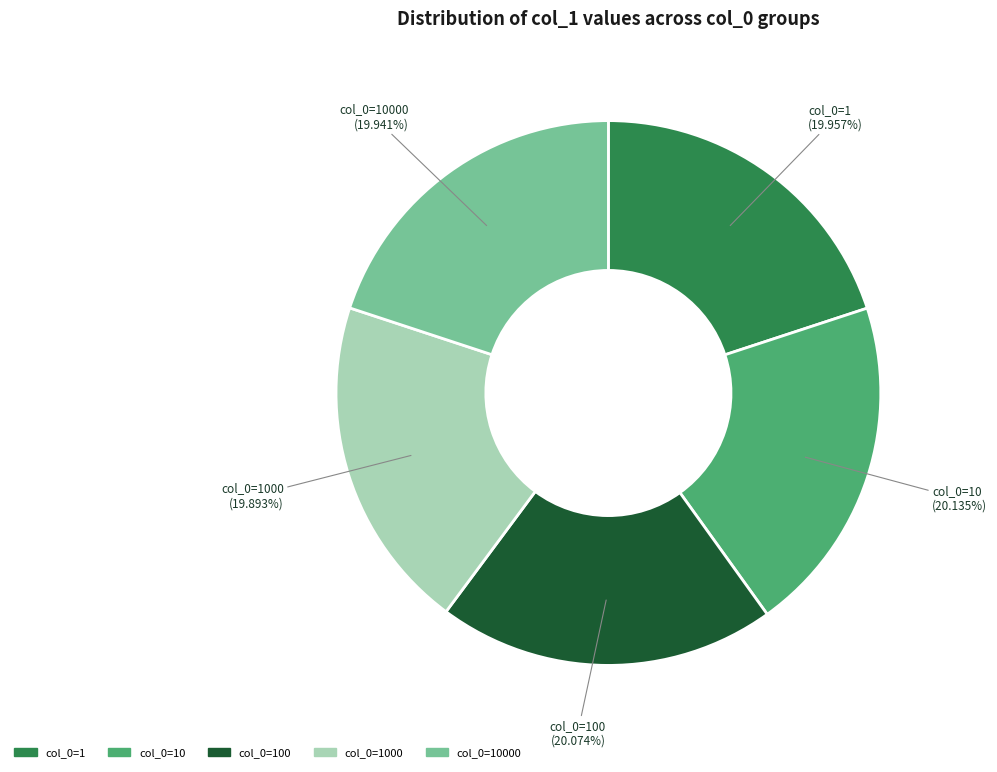

Does any single category account for the majority?

No